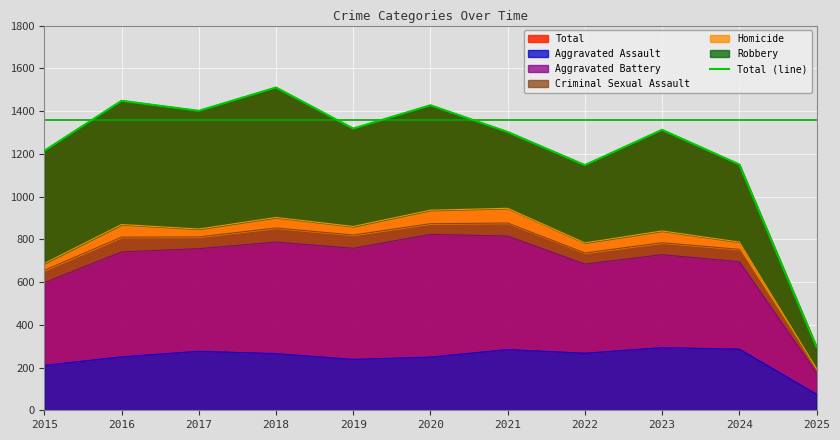

What is the change in value from 2015 to 2017?

+187